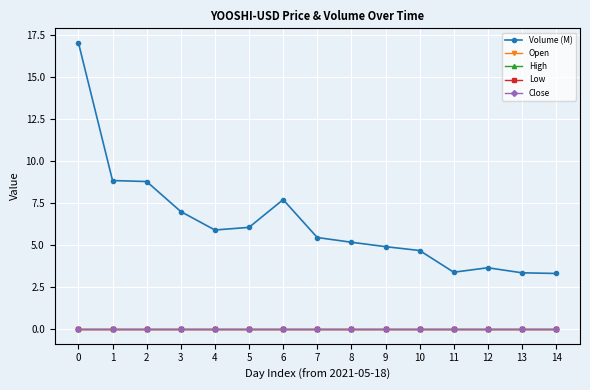

Is the value of Volume (M) at 12 greater than the value of Low at 8?

Yes